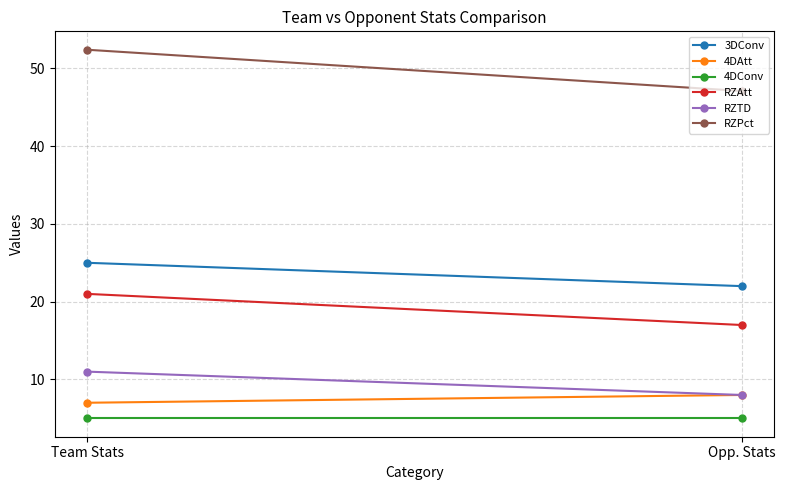

What is the total value across all series at Opp. Stats?

107.1